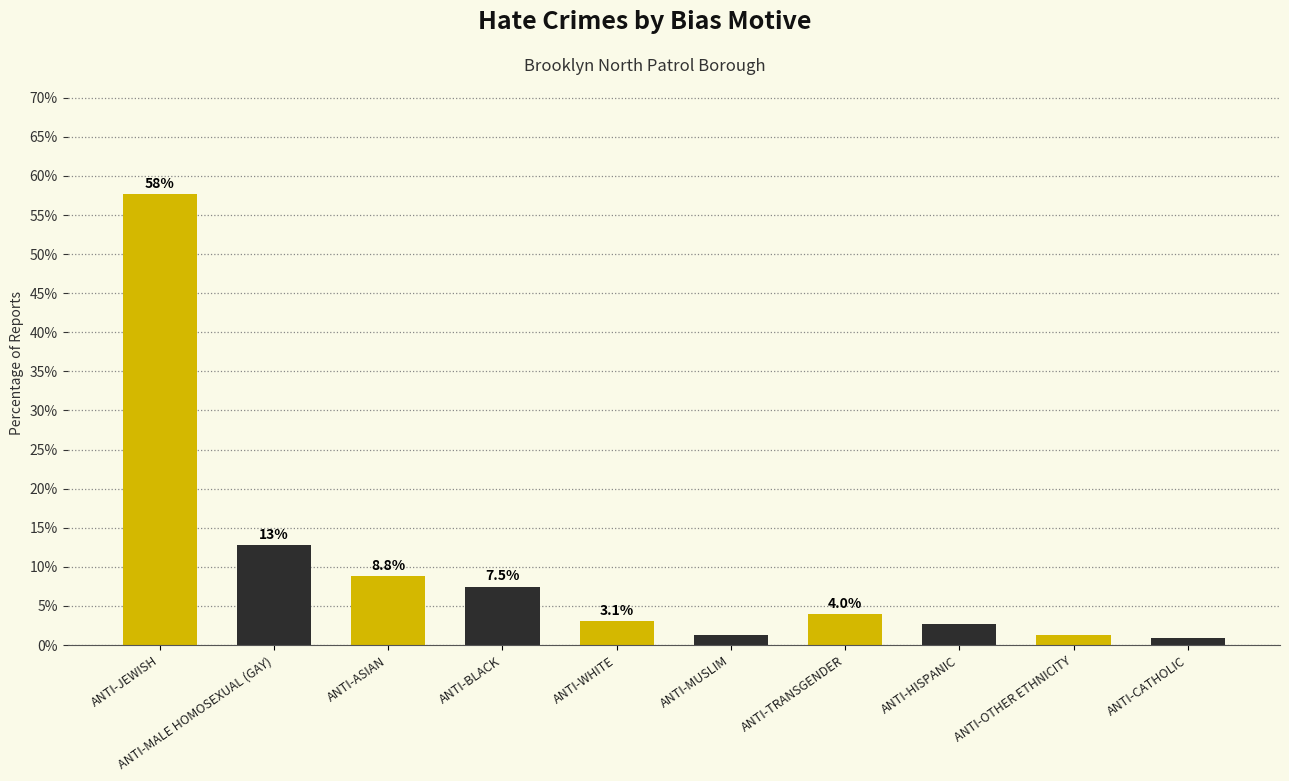

True or false: the data shows 97.4 at ANTI-JEWISH.

False